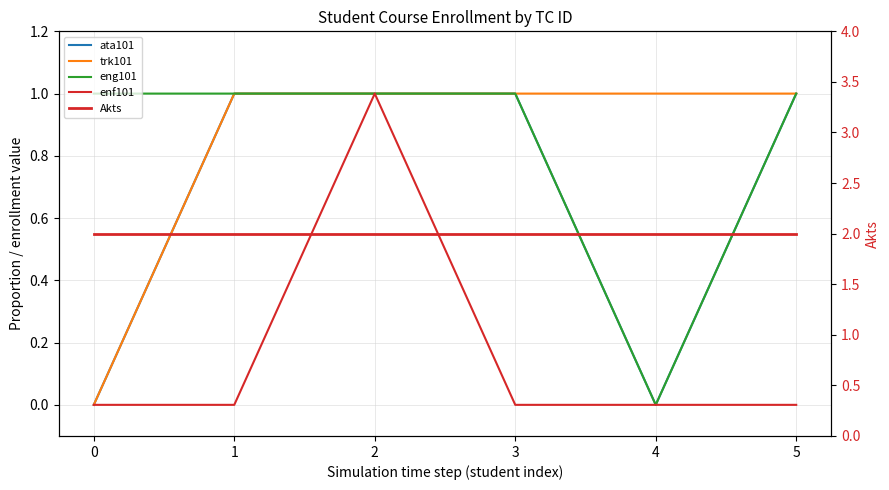

Which series has the widest spread of values?

ata101